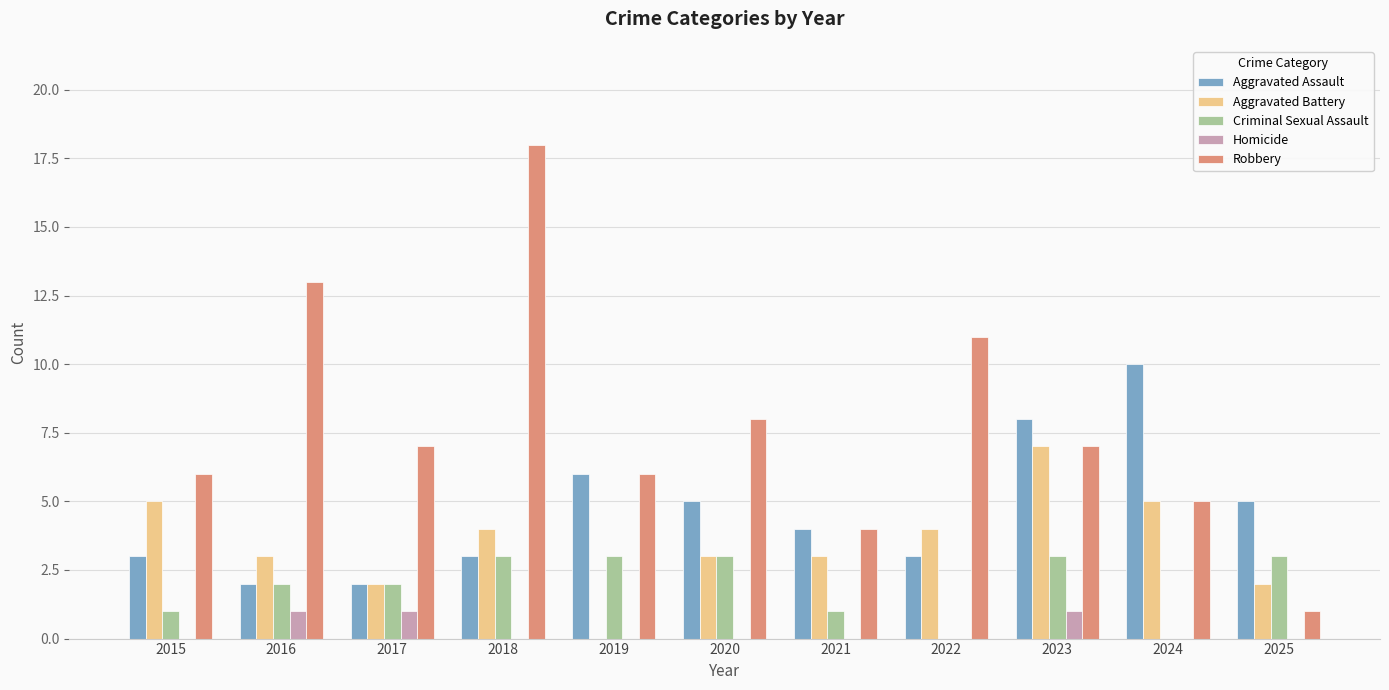

The Robbery series shows 13 at 2023. True or false?

False